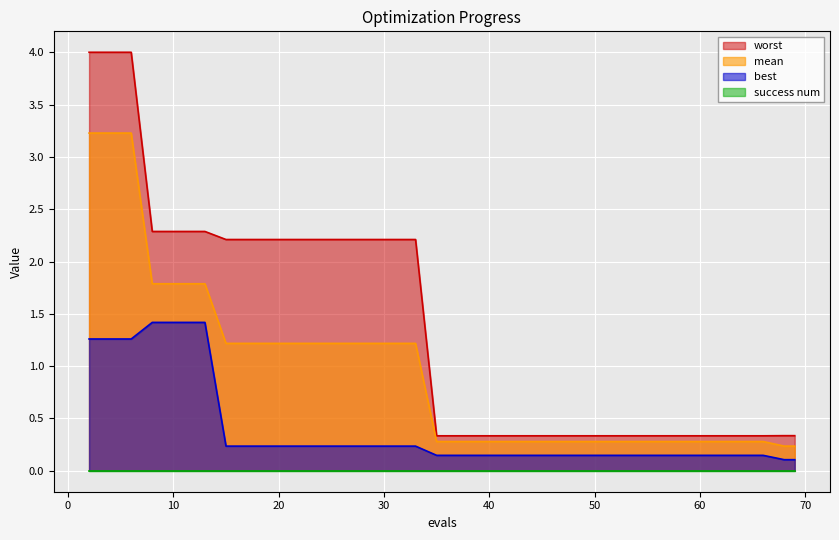

What is the difference between the second highest and second lowest values in the mean series?

3.0